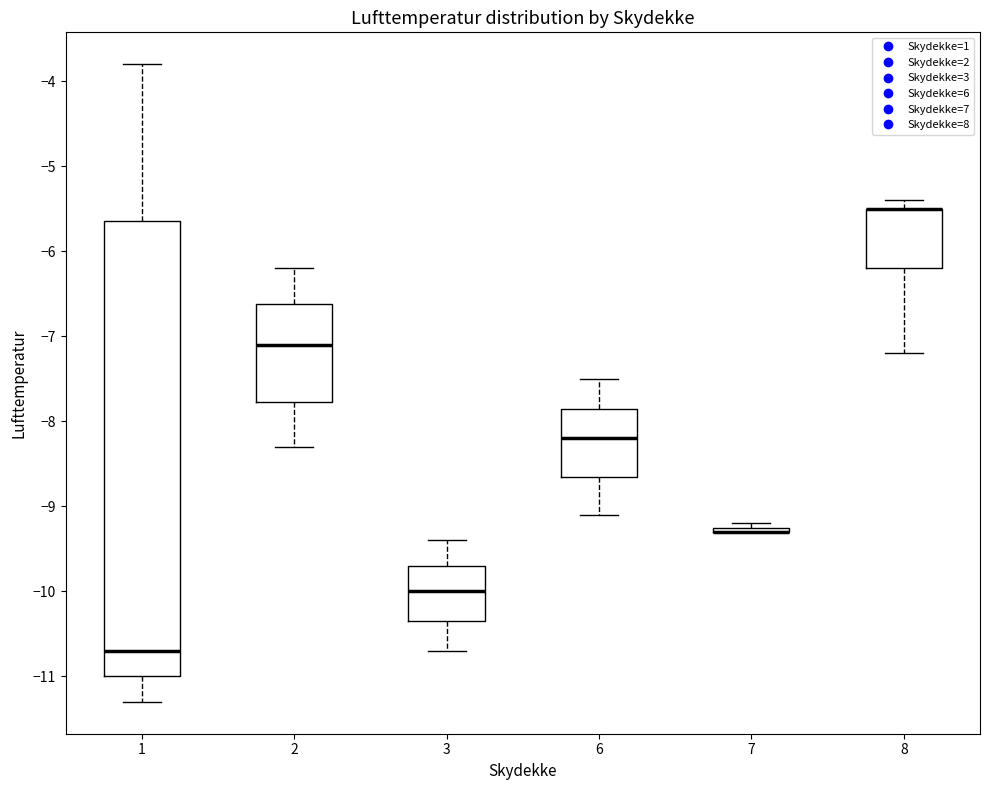

Which box is the tallest, from its lower edge to its upper edge?

1